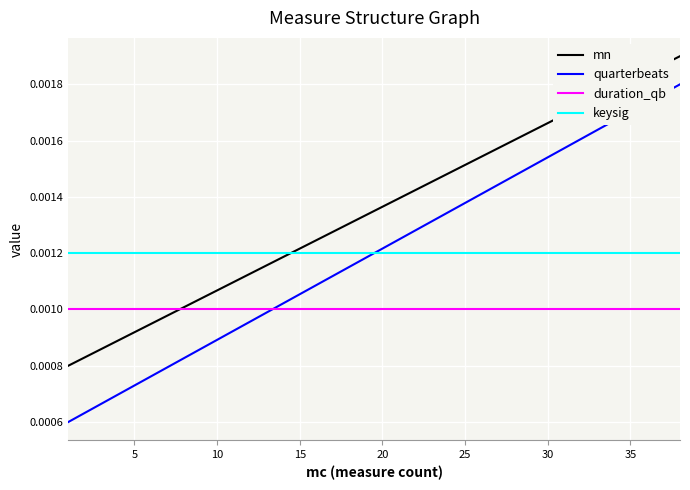

Which series has the widest spread of values?

quarterbeats